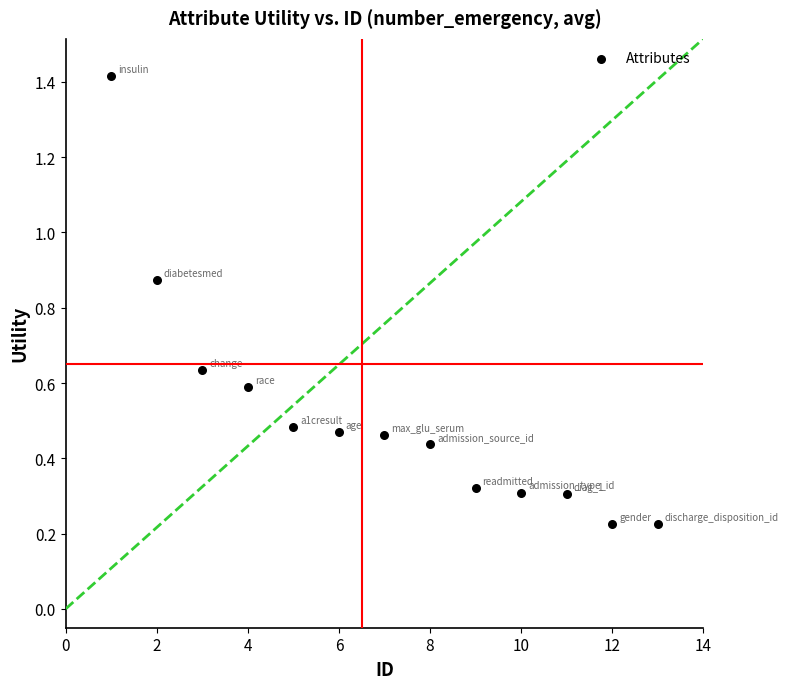

What is the range of Y values (max minus min)?

1.2